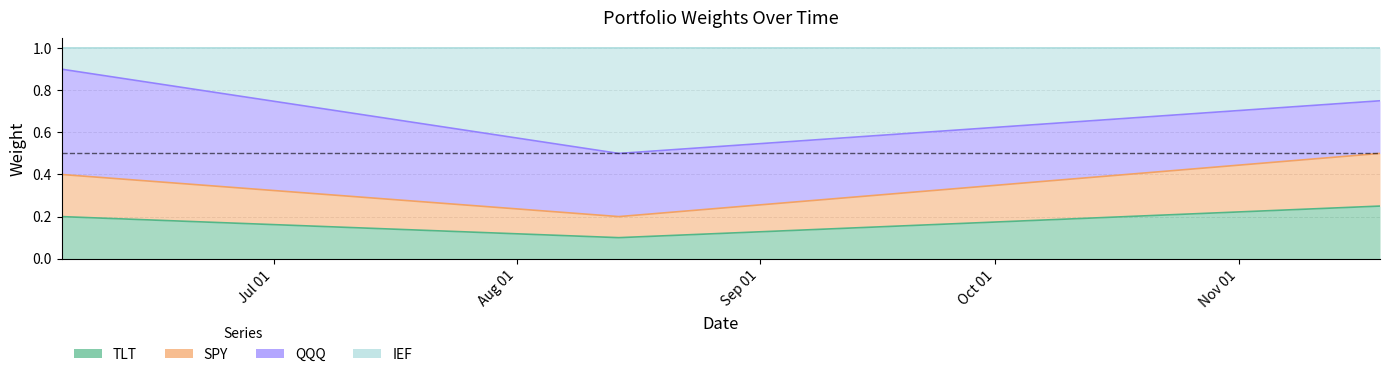

What is the difference between the maximum and minimum values in the TLT series?

0.1